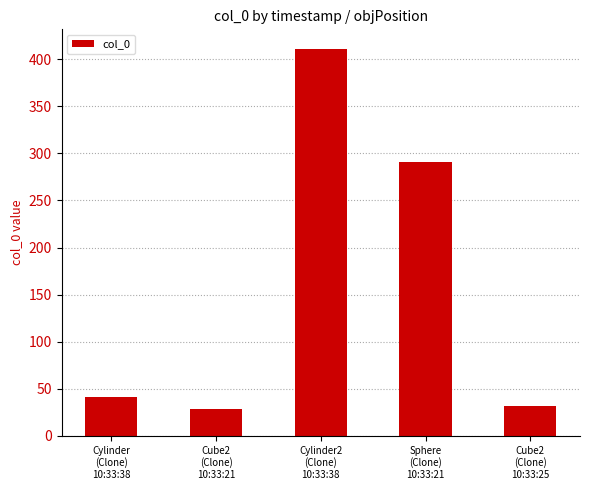

What is the difference between the maximum and second lowest values?

379